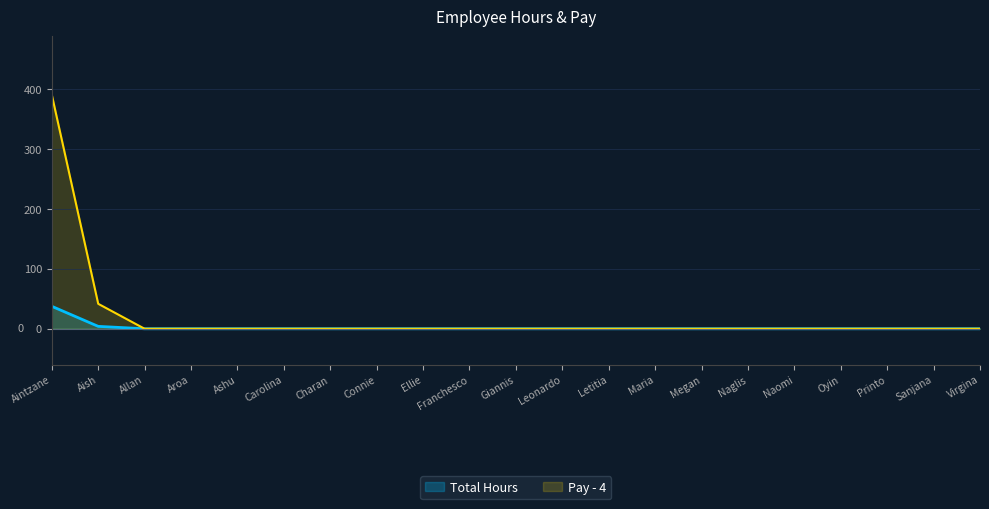

At which label does Pay - 4 reach its peak?

Aintzane